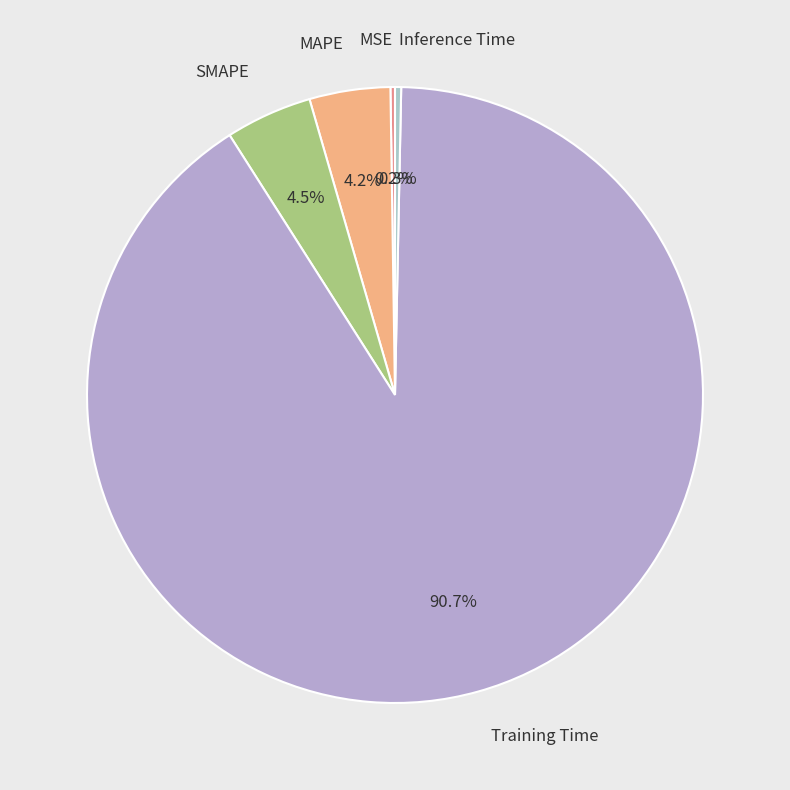

How much of the chart is everything except SMAPE?

95.5%